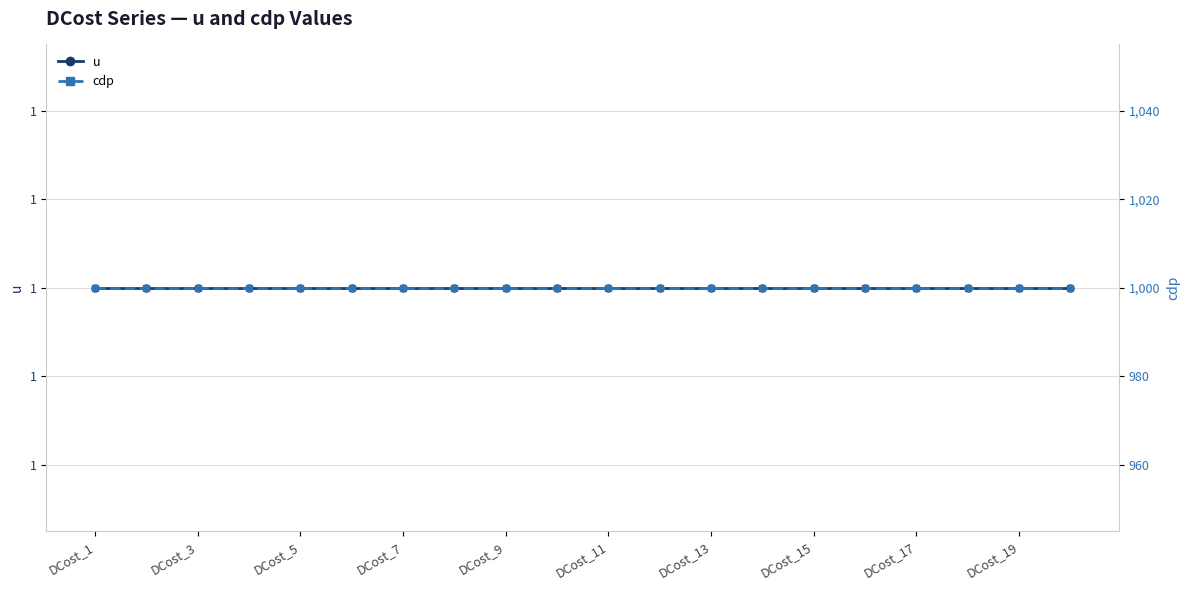

What is the maximum value for cdp?

1000